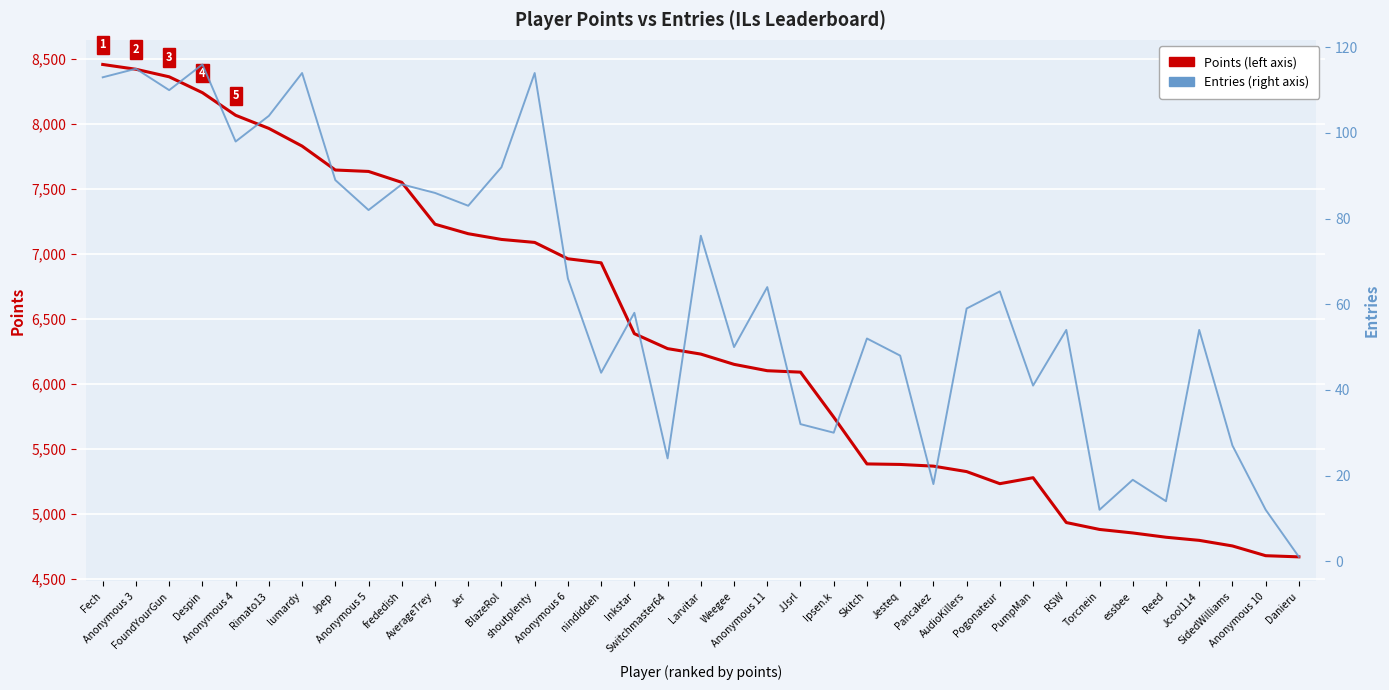

True or false: Entries has more than 0 interior local peaks.

True